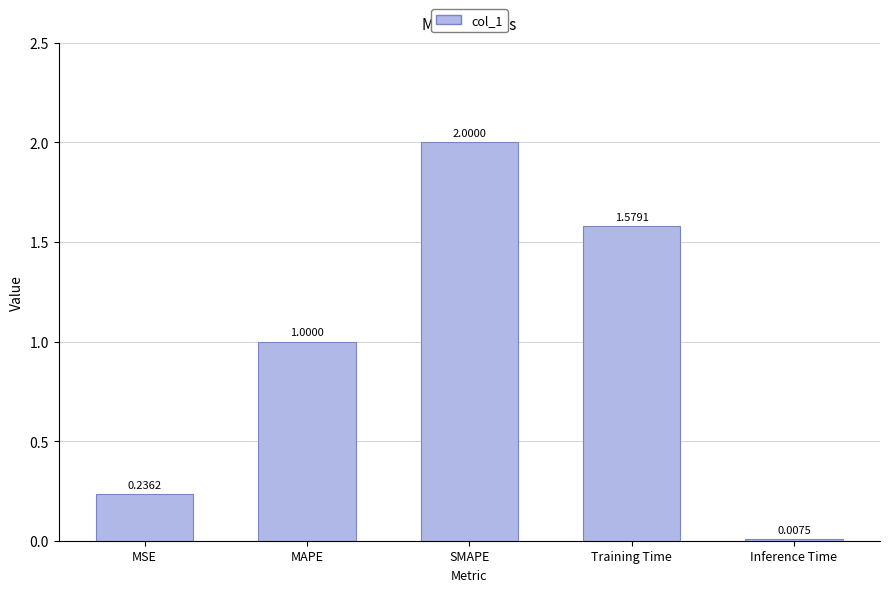

What is the label of the 3rd bar from the left?

SMAPE